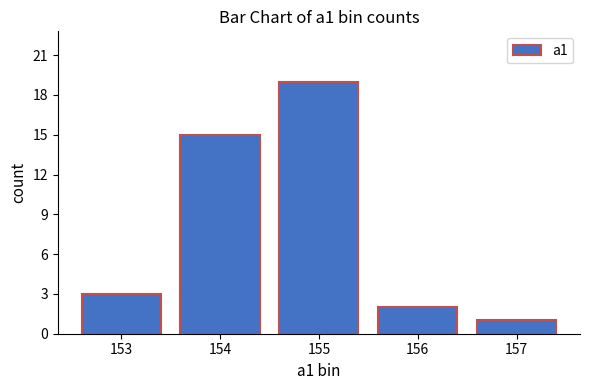

What is the difference between the values at 154 and 155?

4